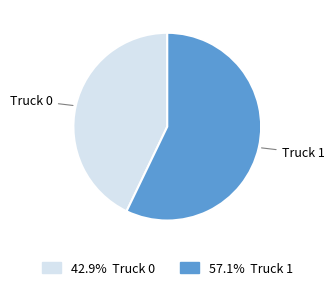

Which category has the smallest portion of the pie?

Truck 0